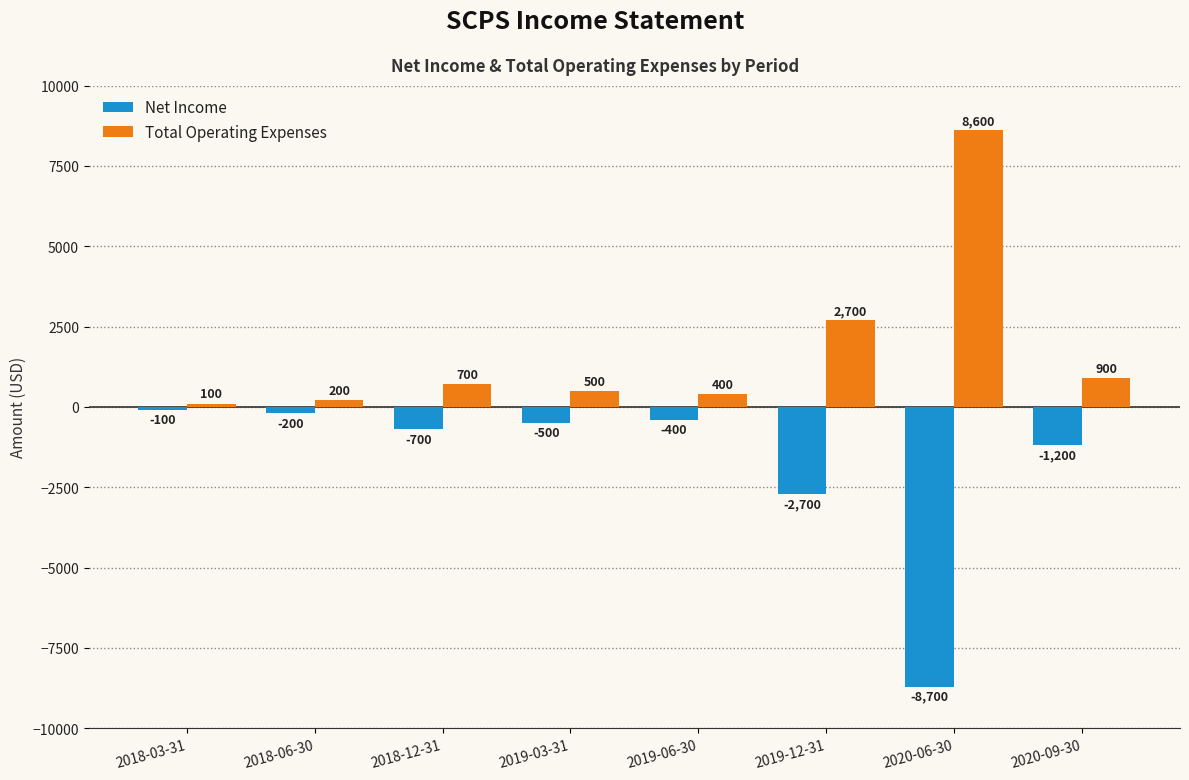

Reading right to left, extract all data points from this chart.

Net Income: 2020-09-30=-1200	2020-06-30=-8700	2019-12-31=-2700	2019-06-30=-400	2019-03-31=-500	2018-12-31=-700	2018-06-30=-200	2018-03-31=-100
Total Operating Expenses: 2020-09-30=900	2020-06-30=8600	2019-12-31=2700	2019-06-30=400	2019-03-31=500	2018-12-31=700	2018-06-30=200	2018-03-31=100